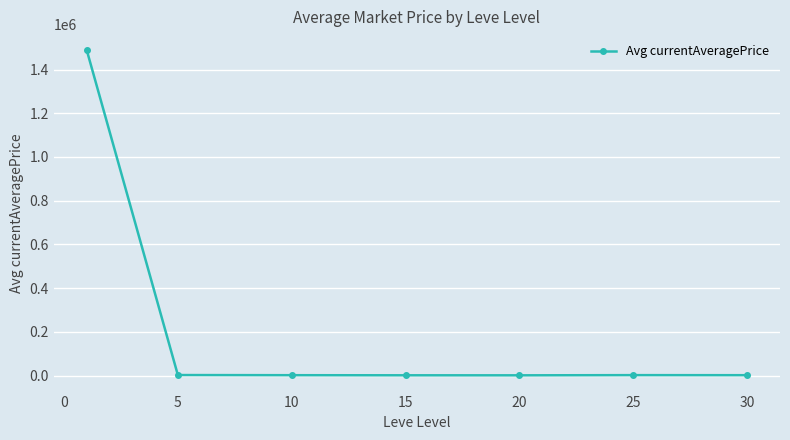

What is the sum of all values?

1496545.9